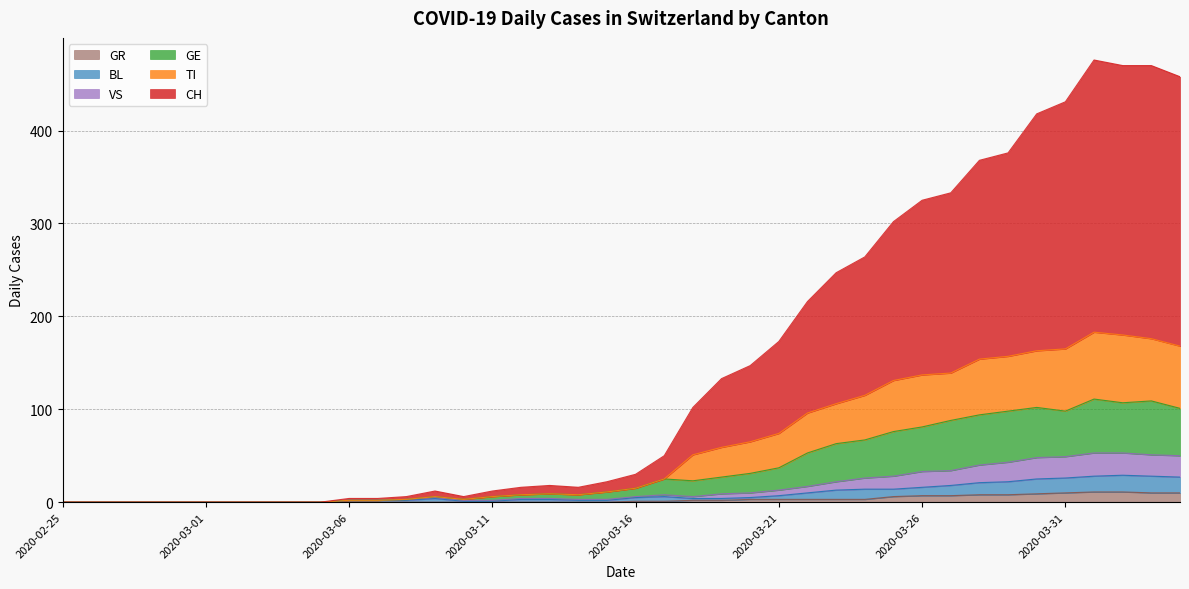

At which category is the sum across all series the highest?

2020-04-01